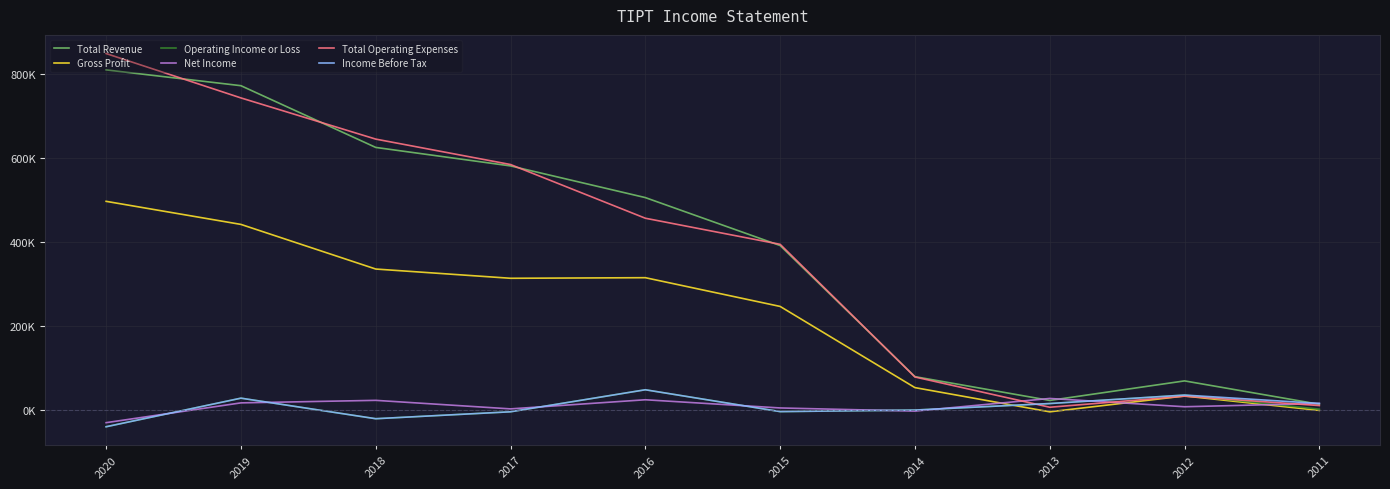

What is the sum of all Operating Income or Loss values?

69900